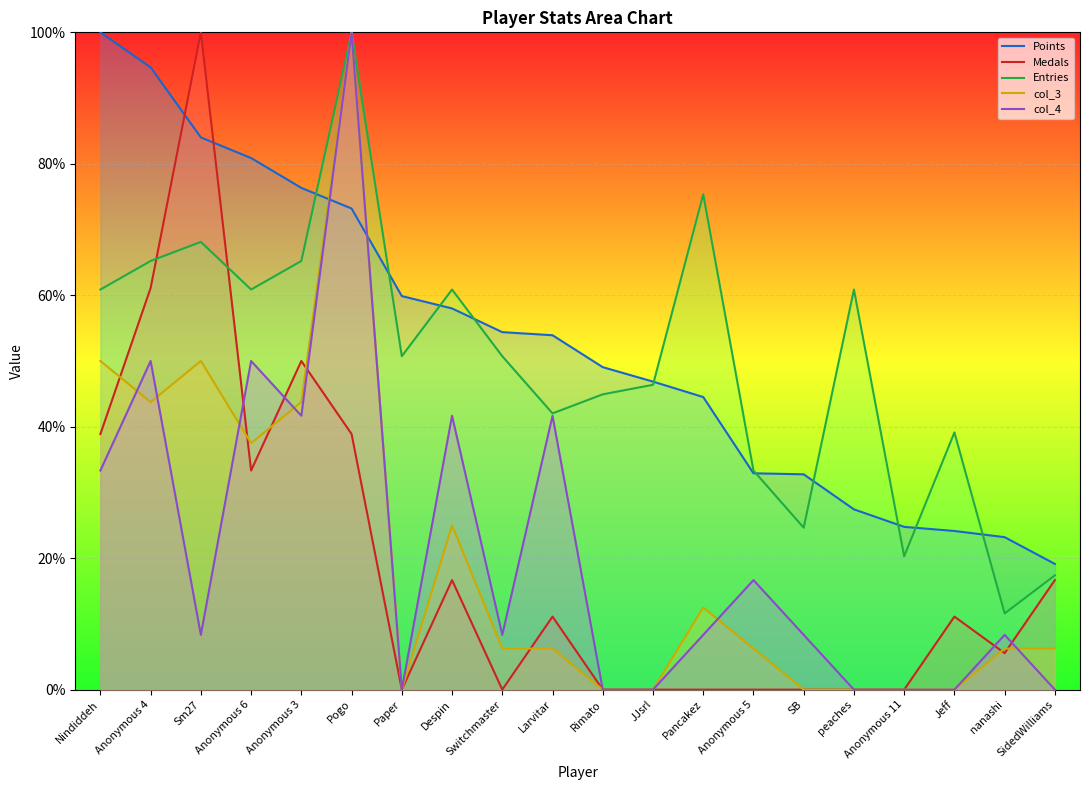

What is the difference between the second highest and minimum values in the Medals series?

61.1